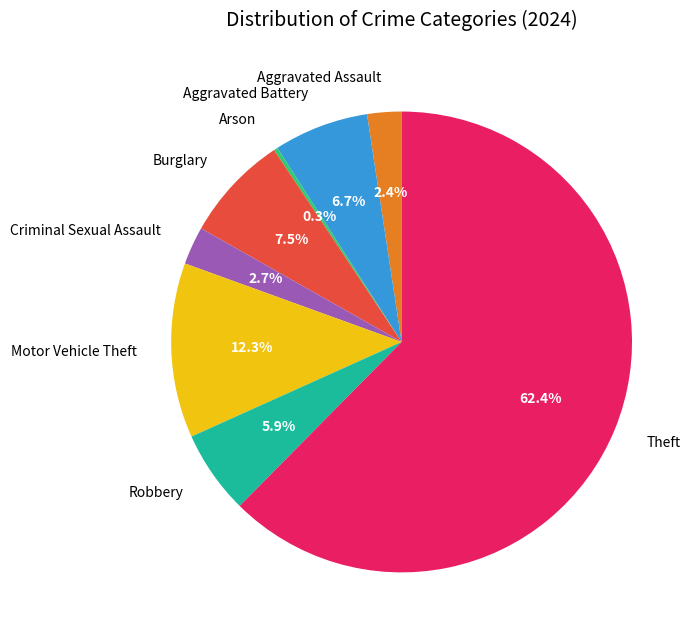

Combined, do Motor Vehicle Theft and Aggravated Assault account for over 50%?

No